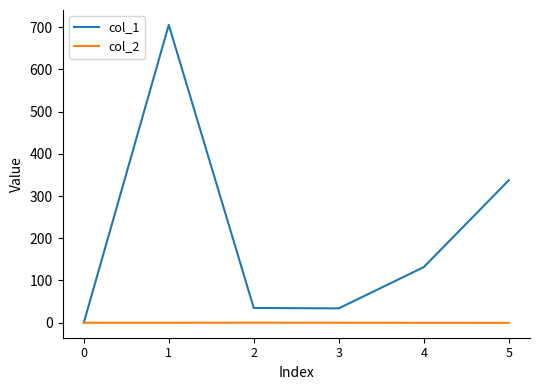

At which label does col_1 first exceed 131?

1